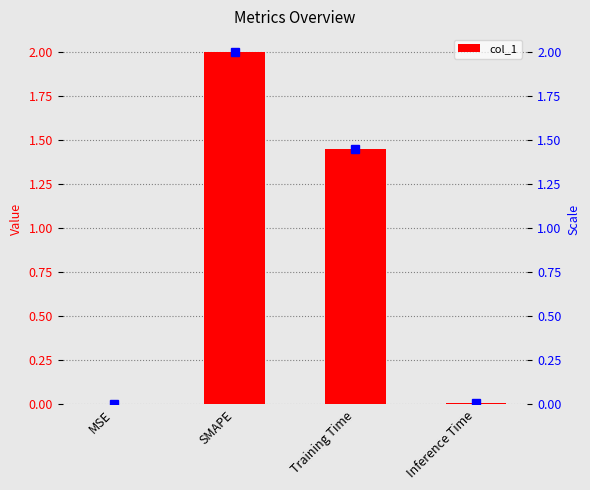

List the labels in order of value, largest first.

SMAPE, Training Time, Inference Time, MSE